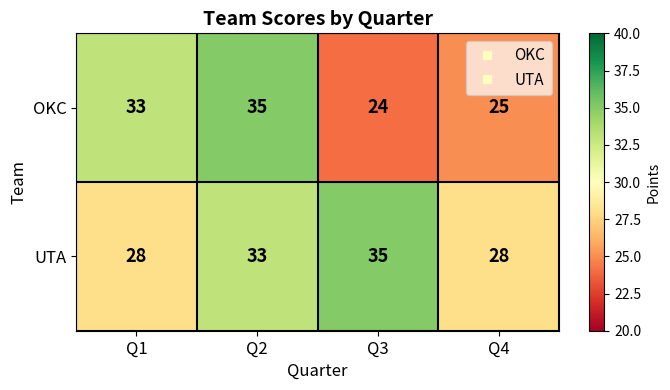

True or false: OKC has a value of 14 at Q2.

False